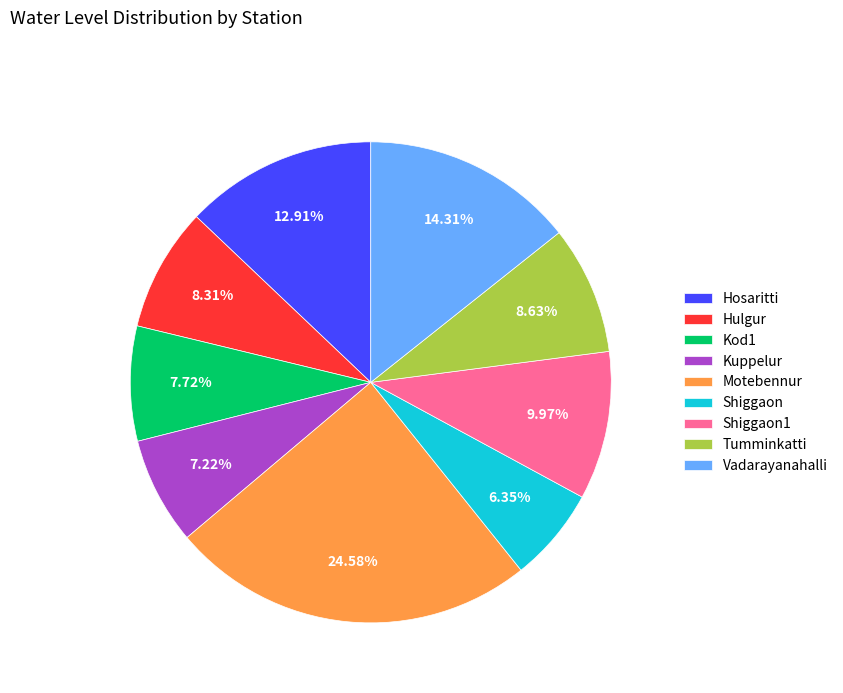

The Hulgur slice represents 1% of the pie. True or false?

False